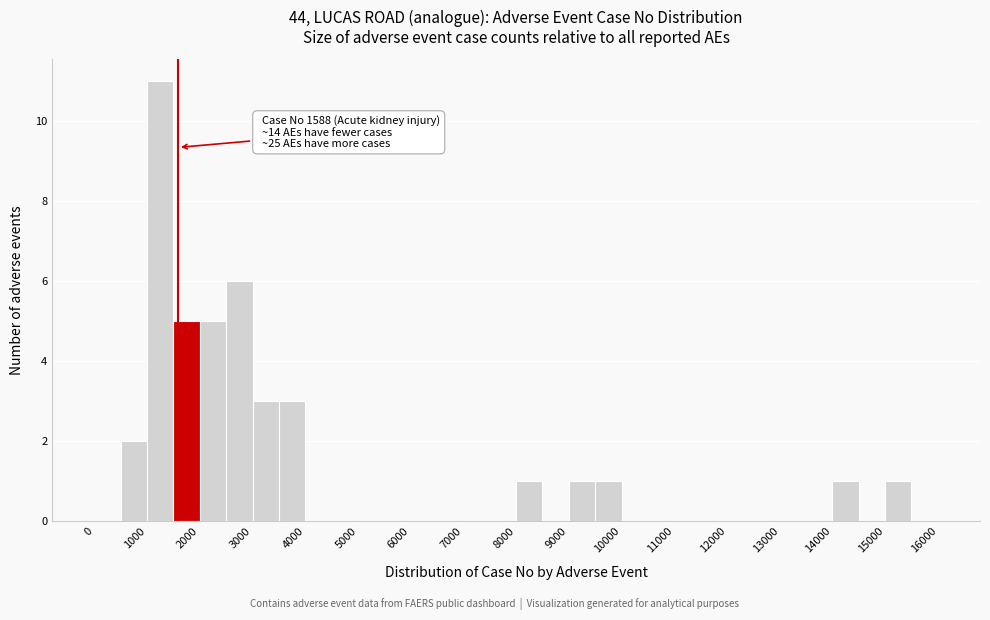

Which range on the x-axis has the tallest bar?

1000 to 1500